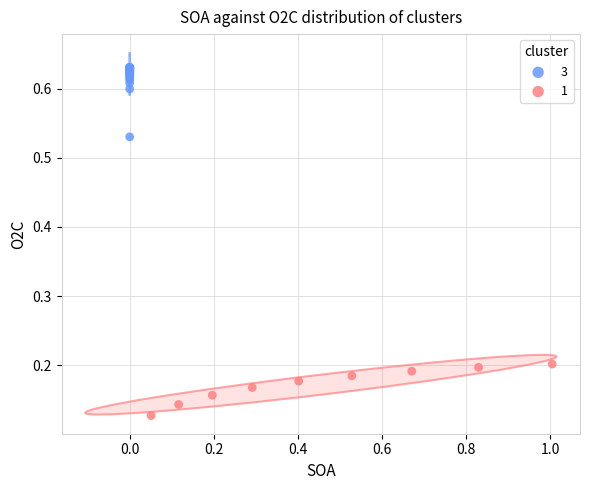

Which series reaches the minimum Y coordinate?

1